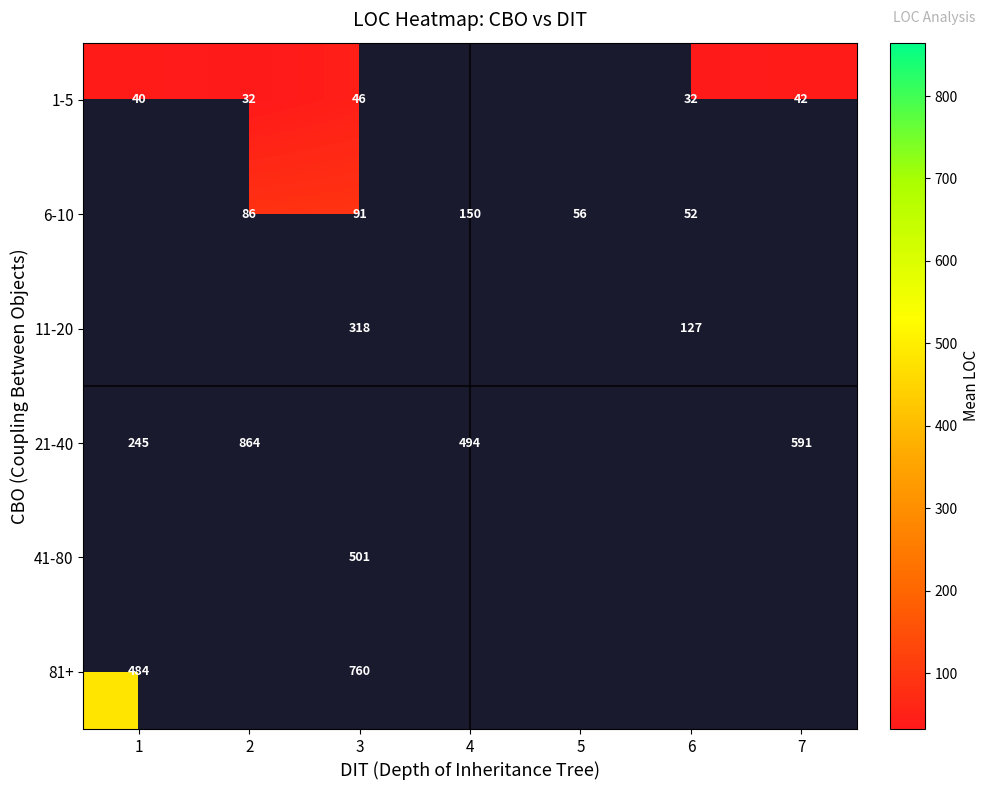

How many values in 21-40 are above zero?

4